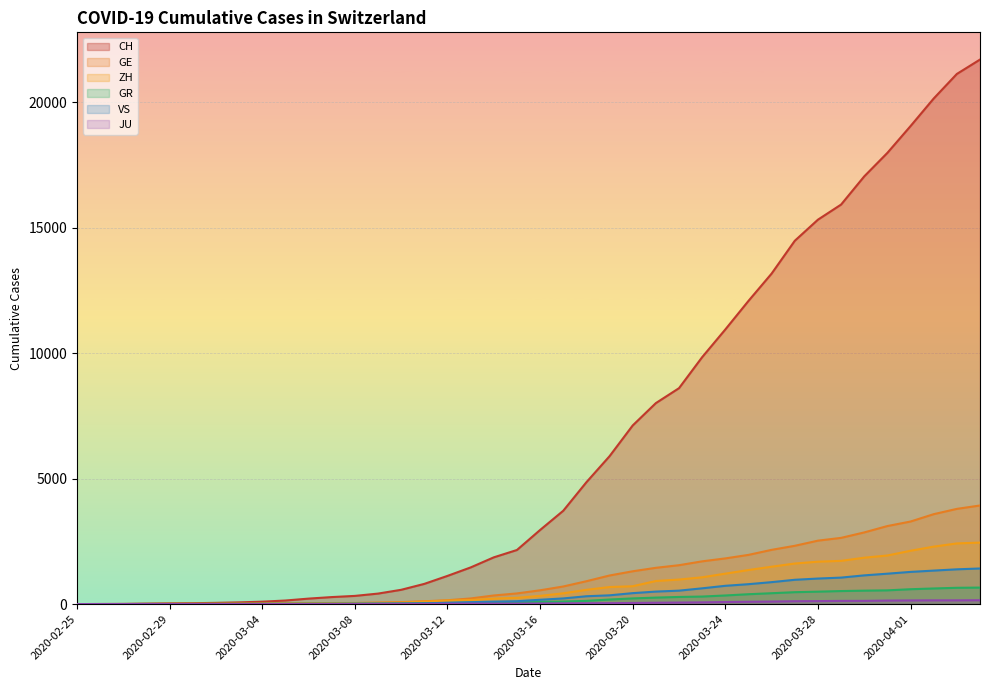

Is it true that CH equals 1815 at 2020-03-17?

False